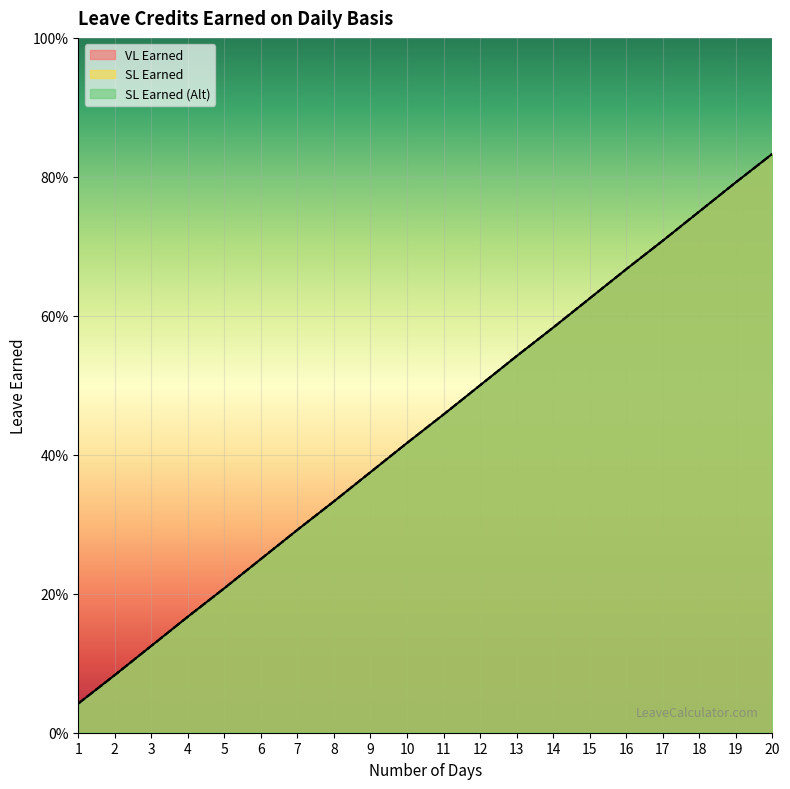

What is the greatest value displayed?

0.8